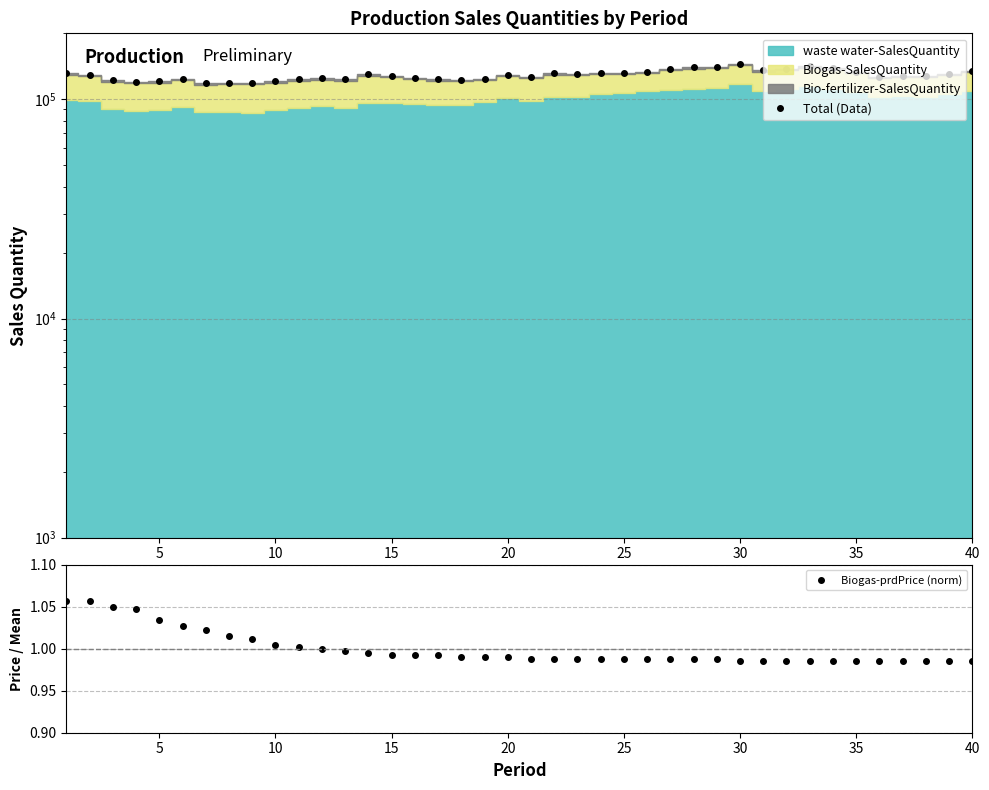

Which series has the largest range (max minus min)?

Total (Data)